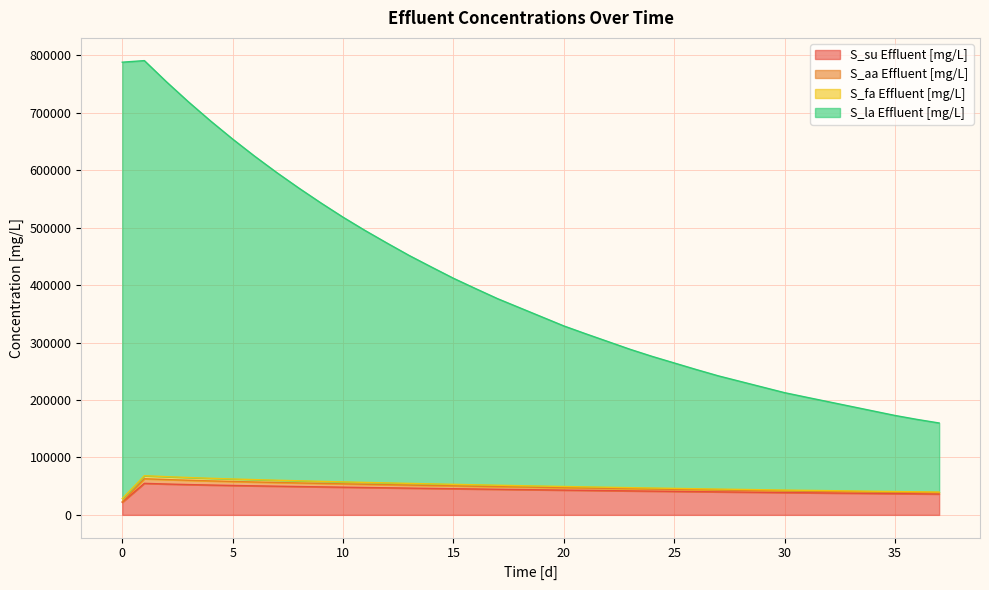

What is the minimum value for S_su Effluent [mg/L]?

21909.0